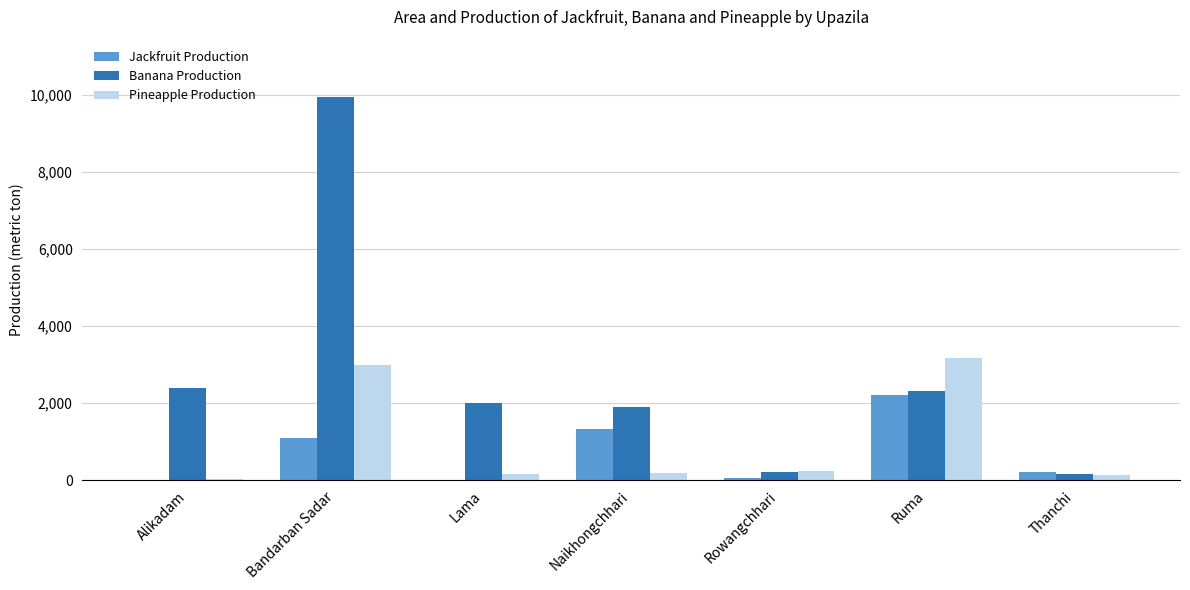

How many data points does each series have?

7